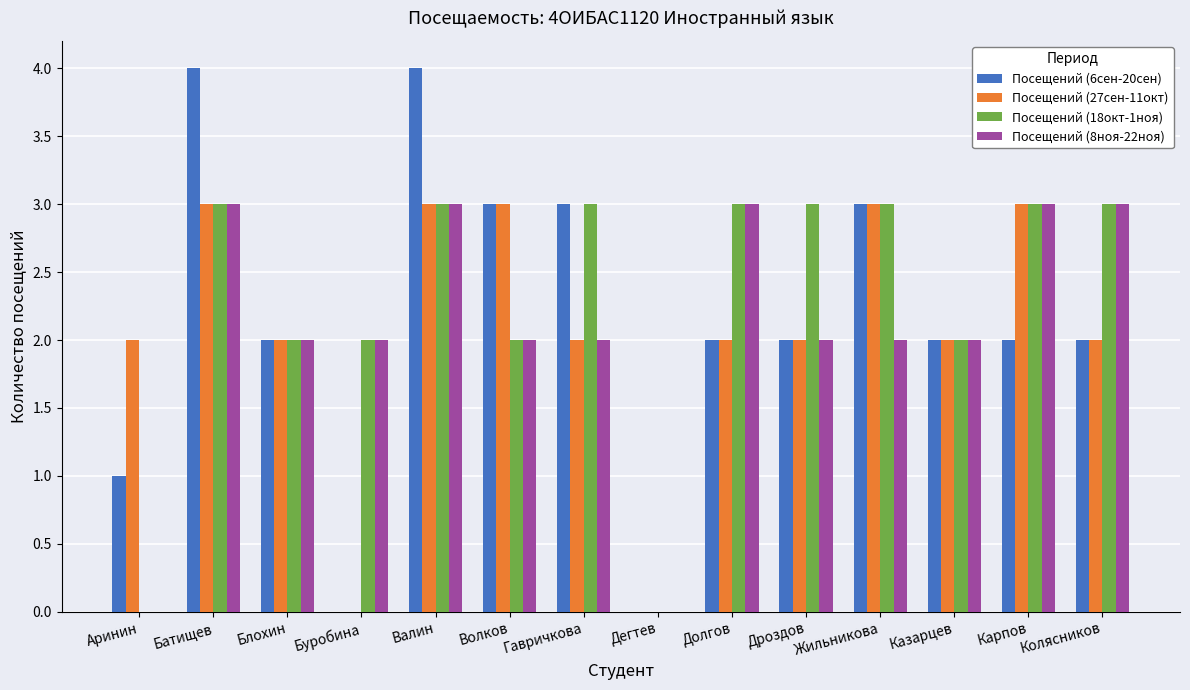

What value does the Посещений (18окт-1ноя) series have at Колясников?

3